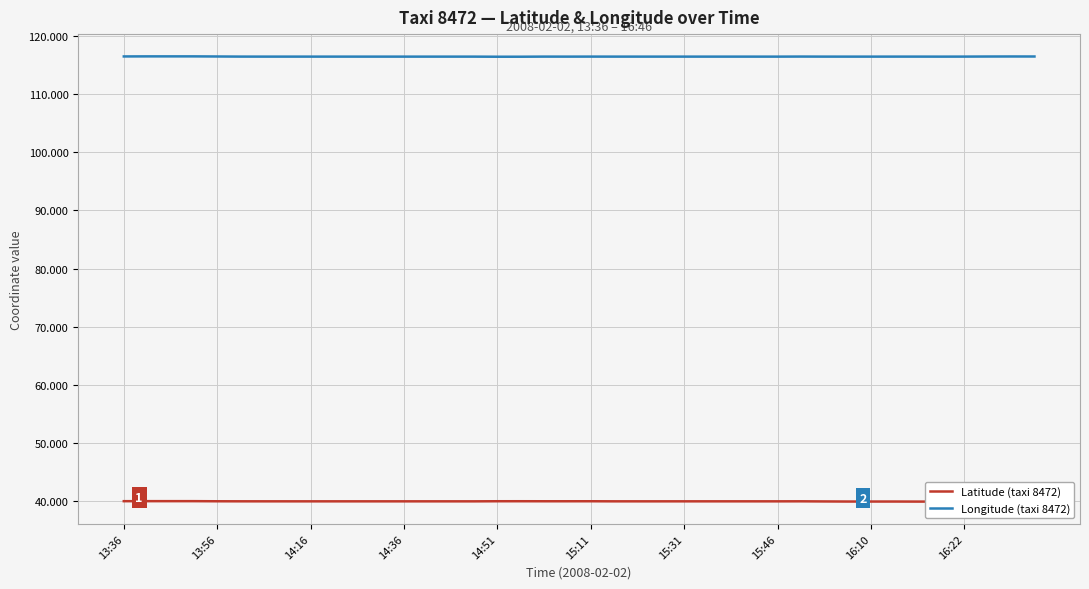

True or false: Longitude (taxi 8472) and Latitude (taxi 8472) cross at least once.

False